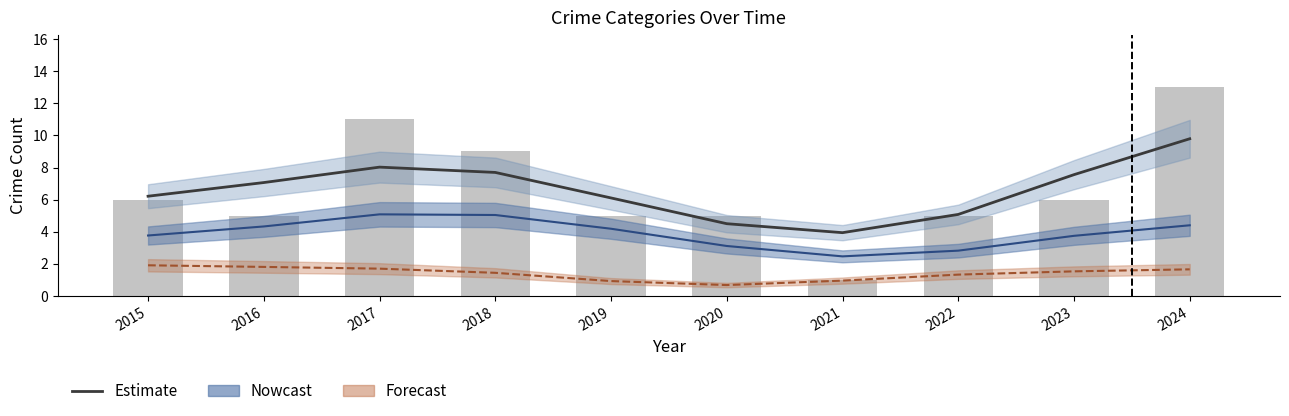

The Total (Estimate) series shows 5.2 at 2023. True or false?

False